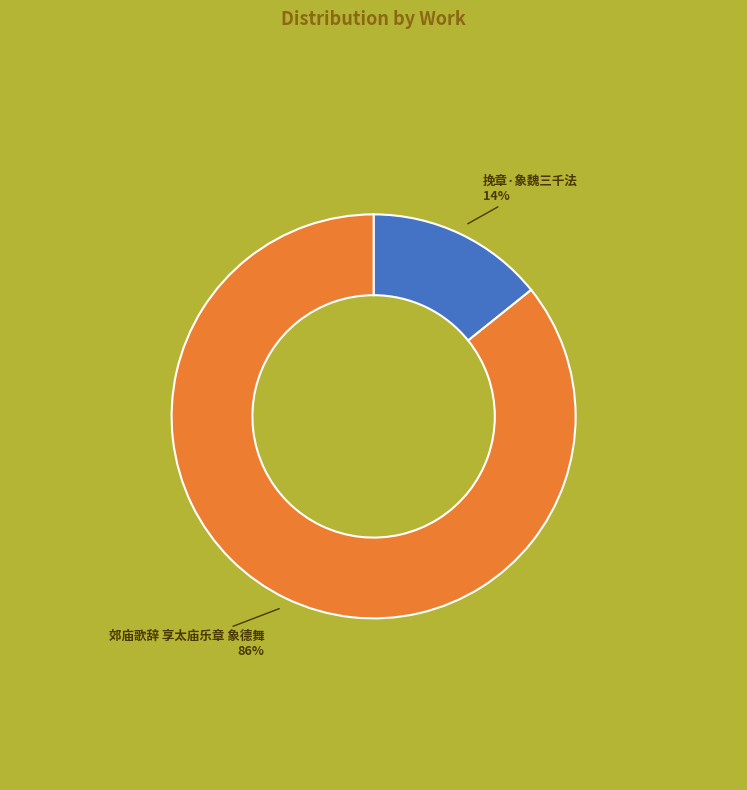

To the nearest percent, what portion does 挽章·象魏三千法 represent?

14%